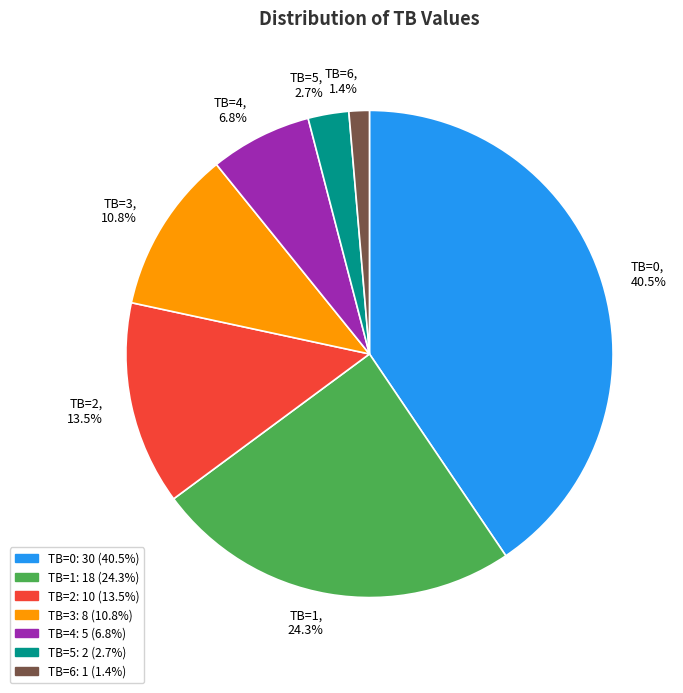

What percentage do TB=1 and TB=5 together represent?

27.0%